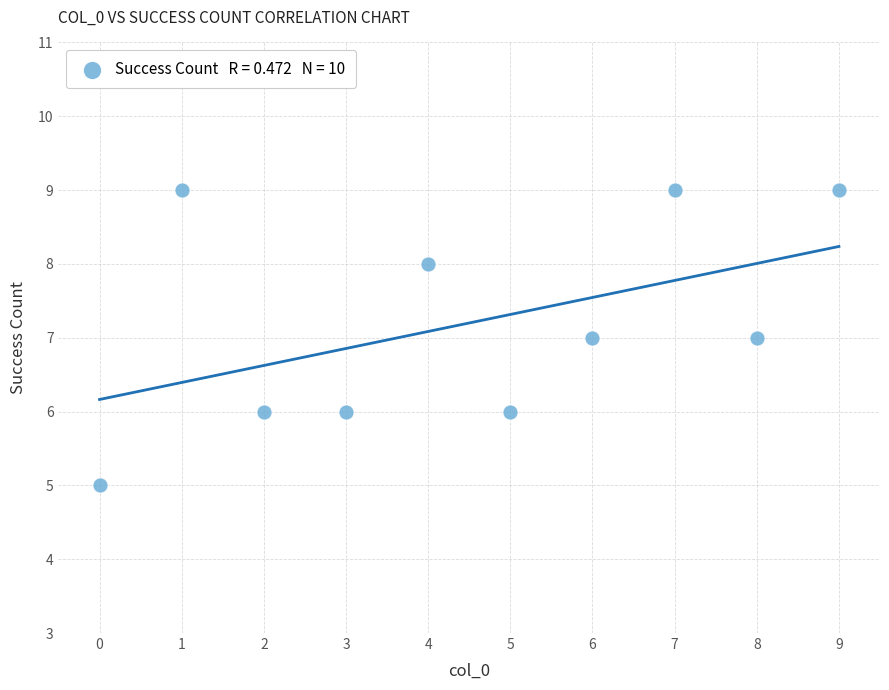

What is the average Y value?

7